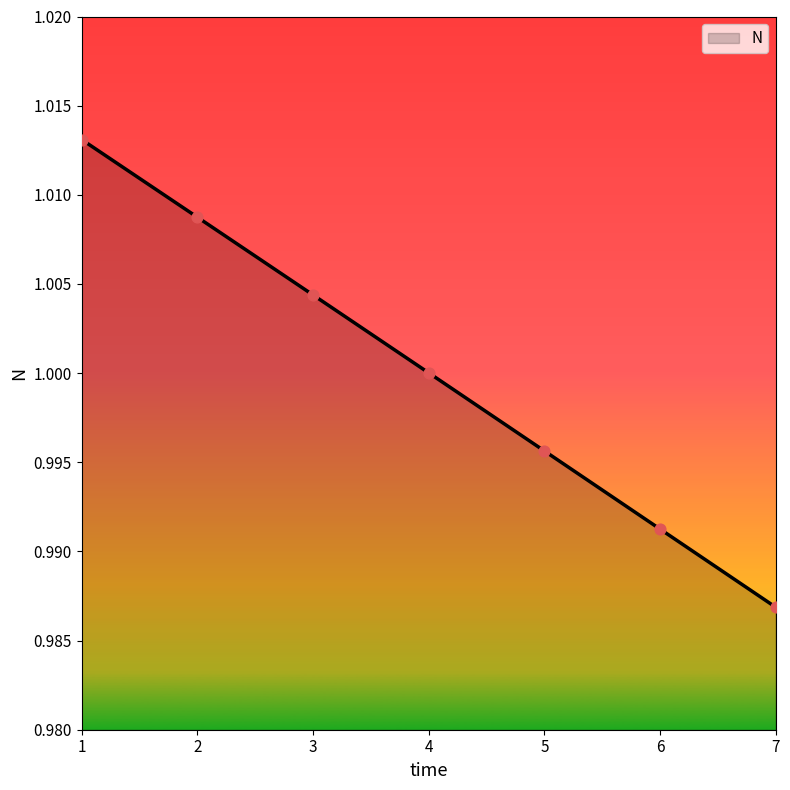

Between 7 and 6, which is larger?

6